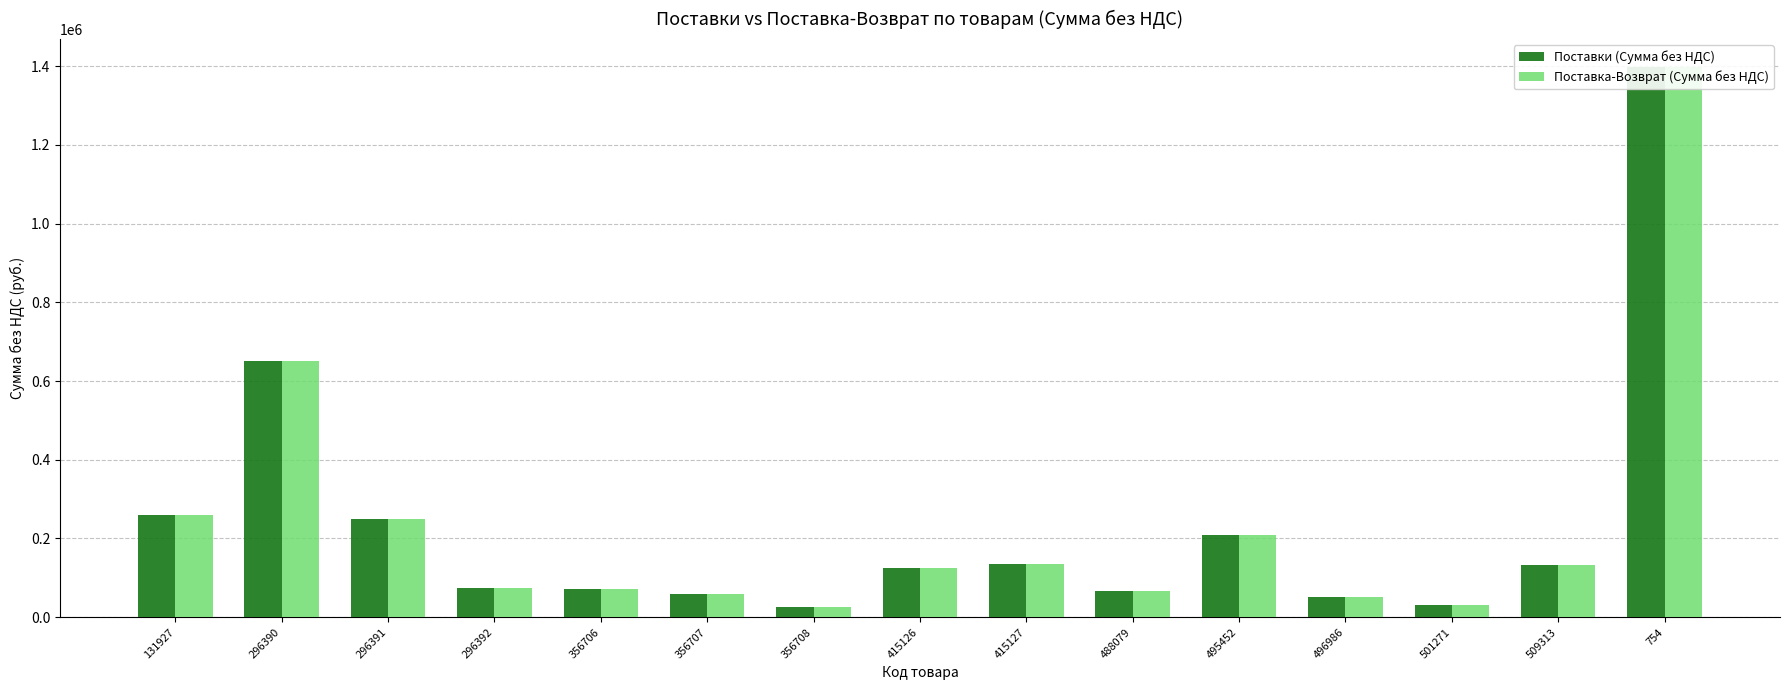

What are all the series names shown in the legend?

Поставки (Сумма без НДС), Поставка-Возврат (Сумма без НДС)